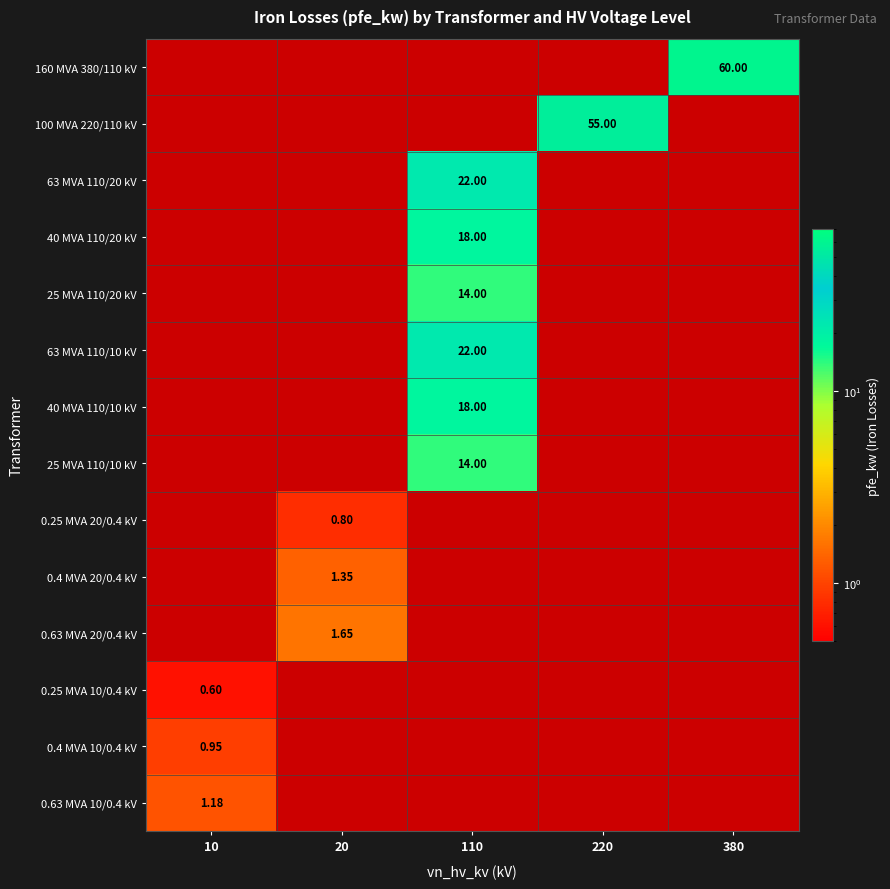

List the labels in order of 25 MVA 110/20 kV value, largest first.

110, 10, 20, 220, 380